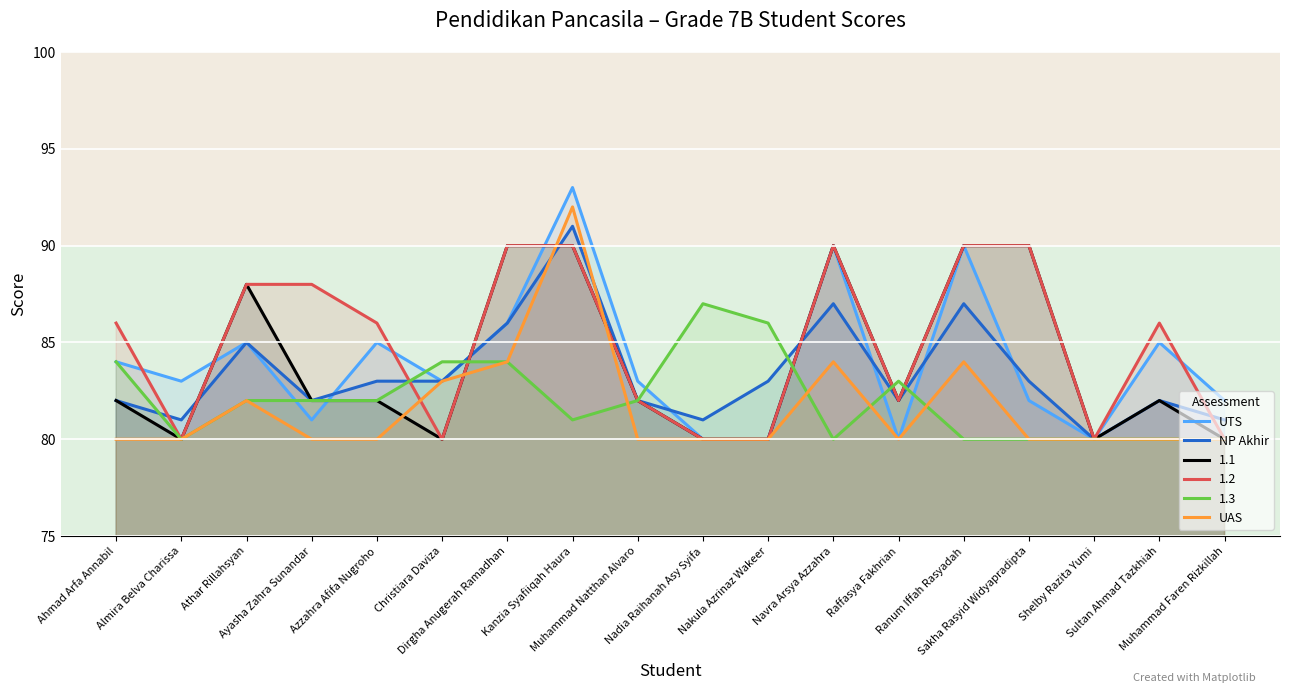

At how many categories does at least one series exceed 90?

1